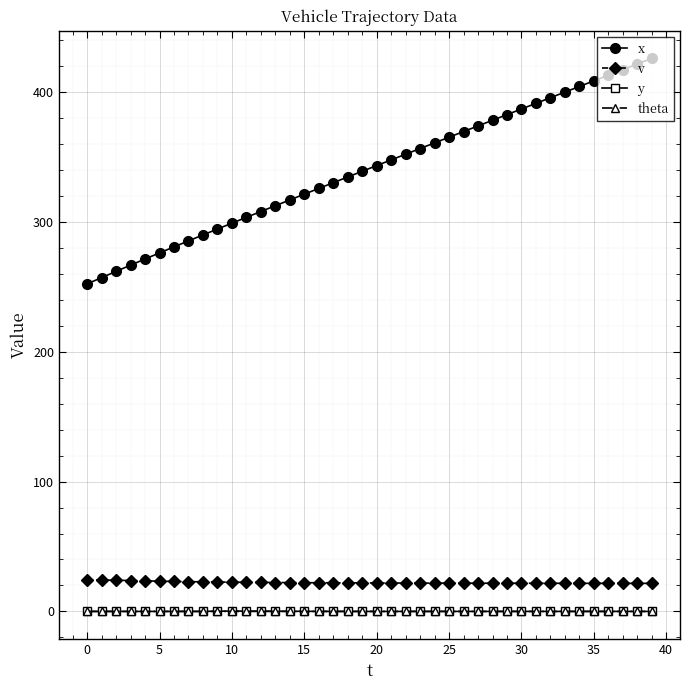

At how many categories does at least one series exceed 230?

40